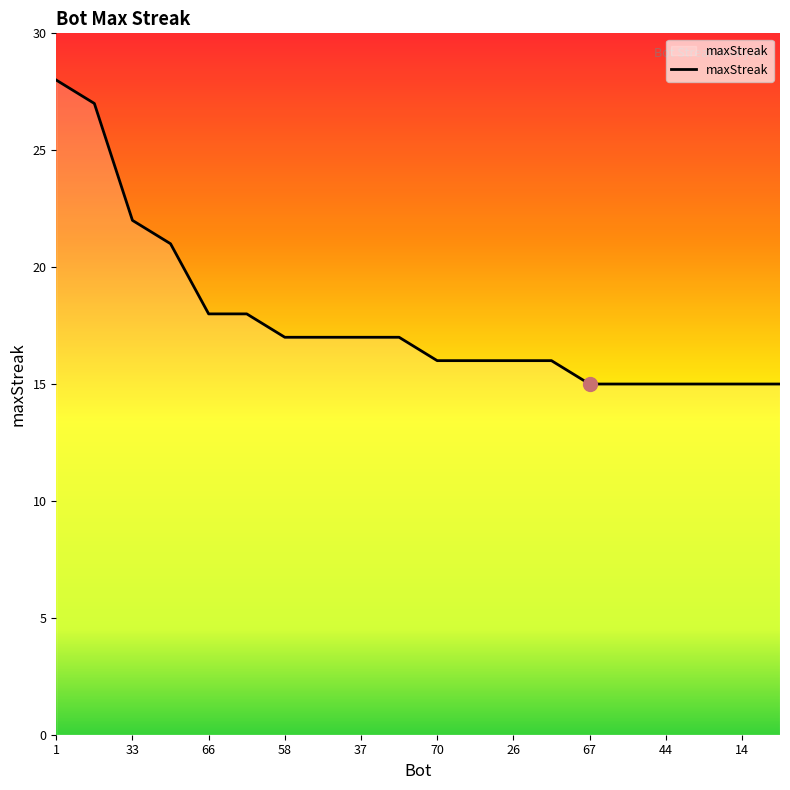

What is the greatest value displayed?

28